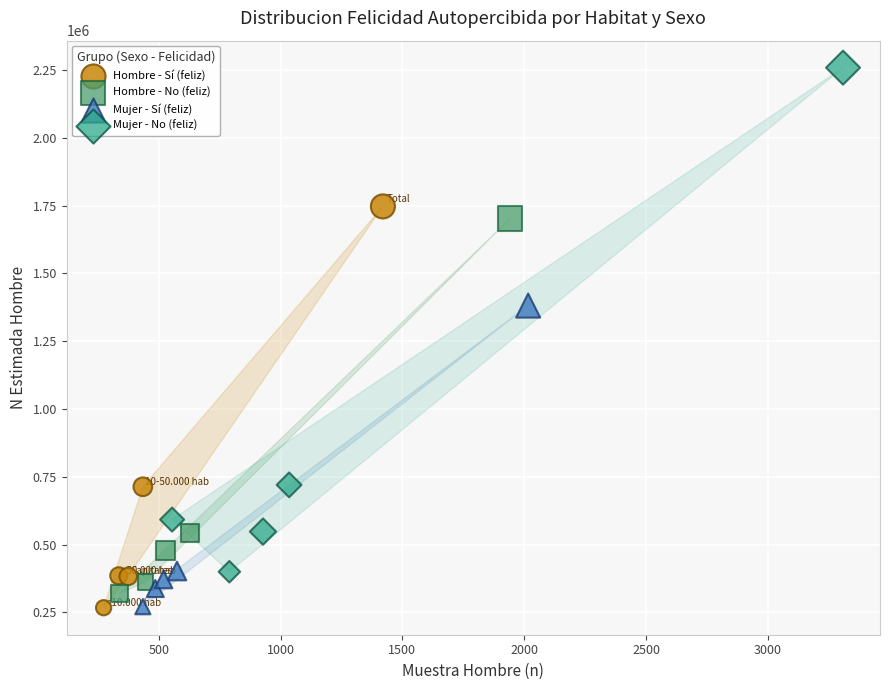

Which series has the widest spread of Y values?

Mujer - No (feliz)